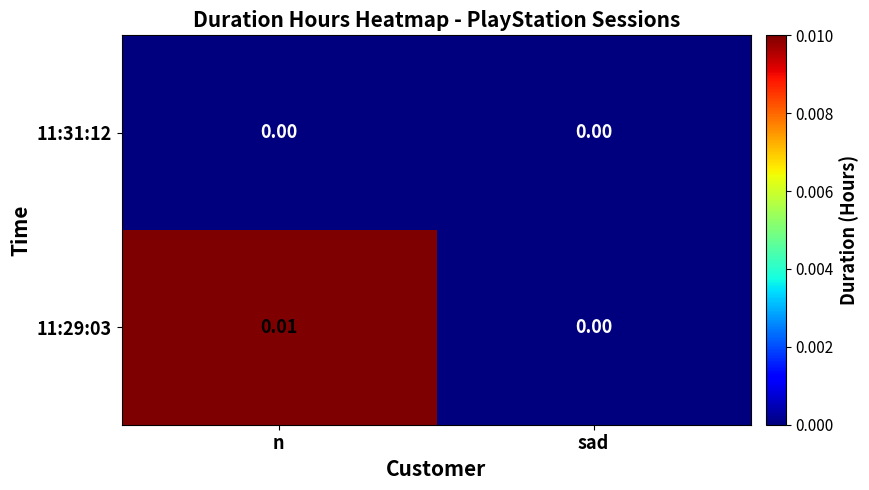

At which label is 11:29:03 closest to 0?

sad